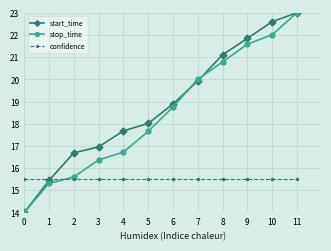

Reading left to right, extract all data points from this chart.

start_time: 14.0	15.4	16.7	17.0	17.7	18.0	18.9	19.9	21.1	21.8	22.6	23.0
stop_time: 14.0	15.3	15.6	16.4	16.7	17.7	18.8	20.0	20.8	21.6	22.0	23.0
confidence: 15.5	15.5	15.5	15.5	15.5	15.5	15.5	15.5	15.5	15.5	15.5	15.5